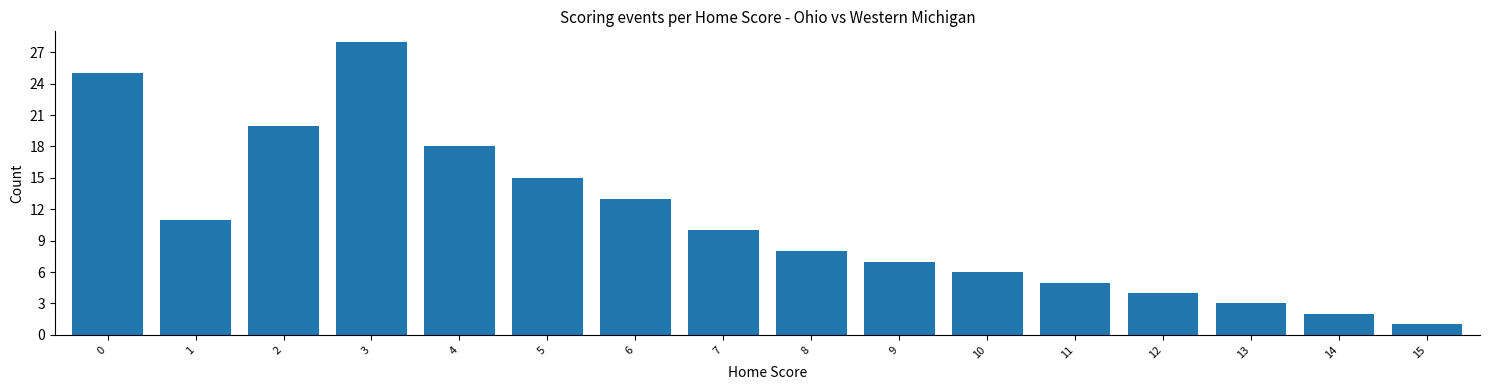

What is the approximate value at 3, to the nearest 10?

30